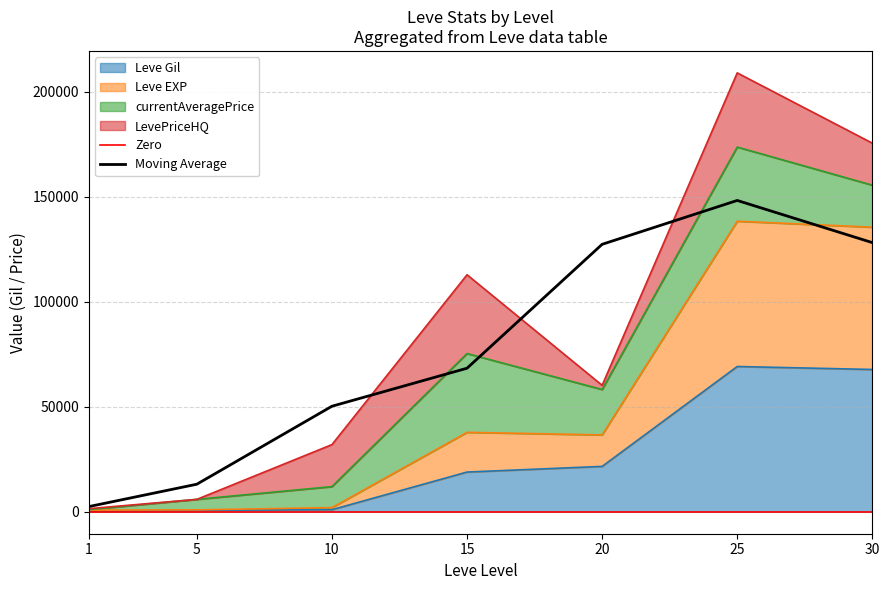

Between 25 and 30, which is larger?

25